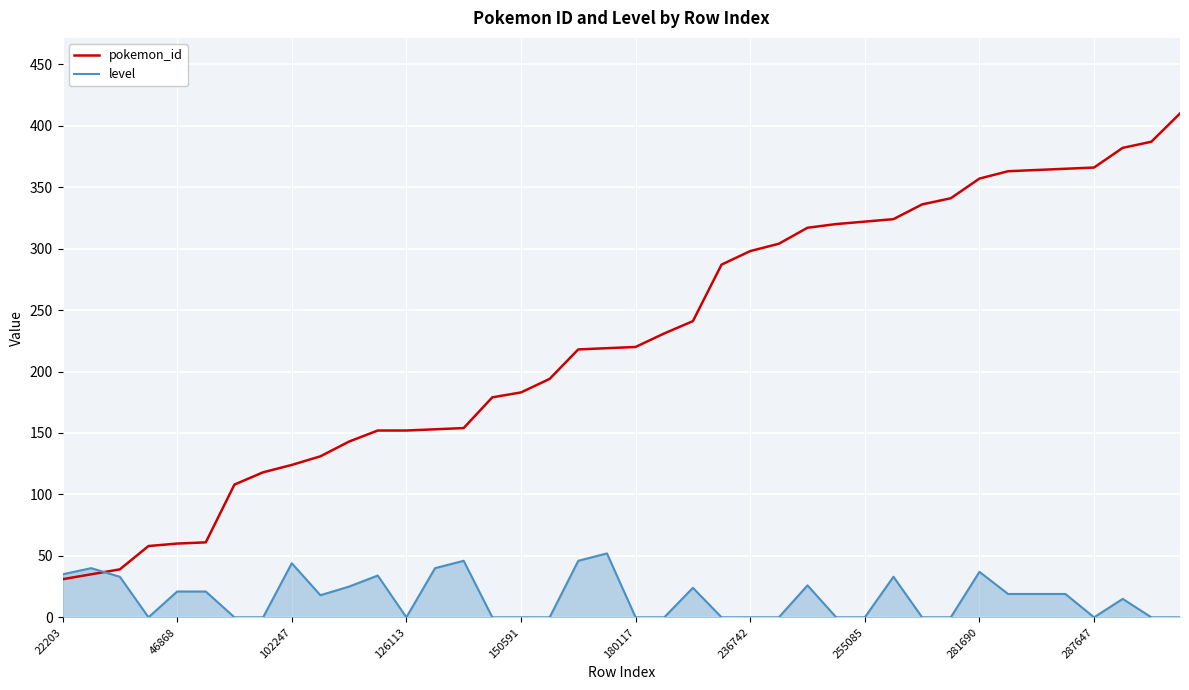

Rank the series by their maximum value, from highest to lowest.

pokemon_id, level